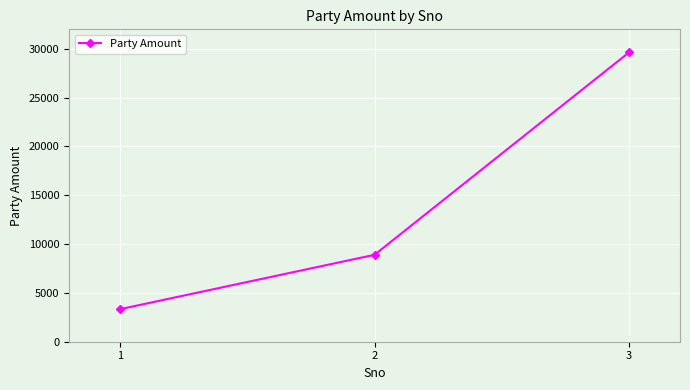

Reading right to left, transcribe all the data shown in this chart.

29644	8903	3331